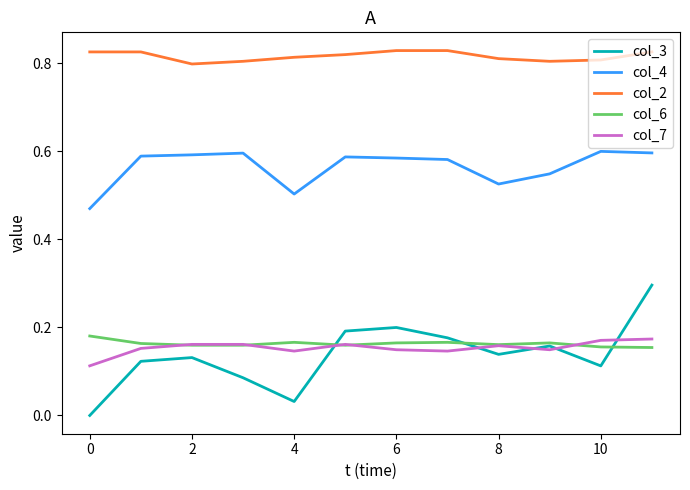

True or false: col_3 and col_2 cross at least once.

False